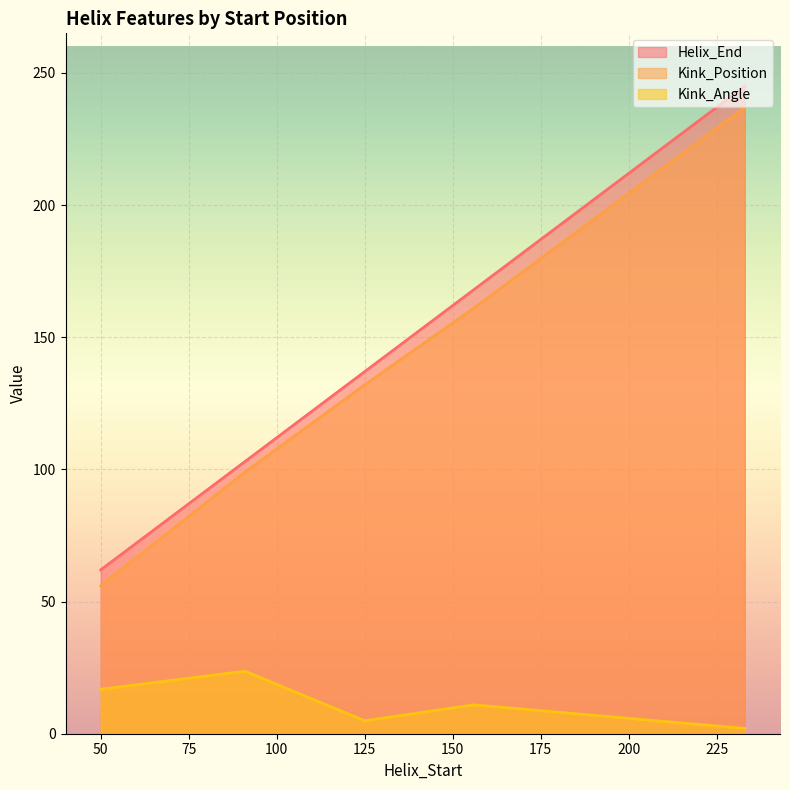

True or false: Kink_Position has more than 2 points higher than both neighbors.

False